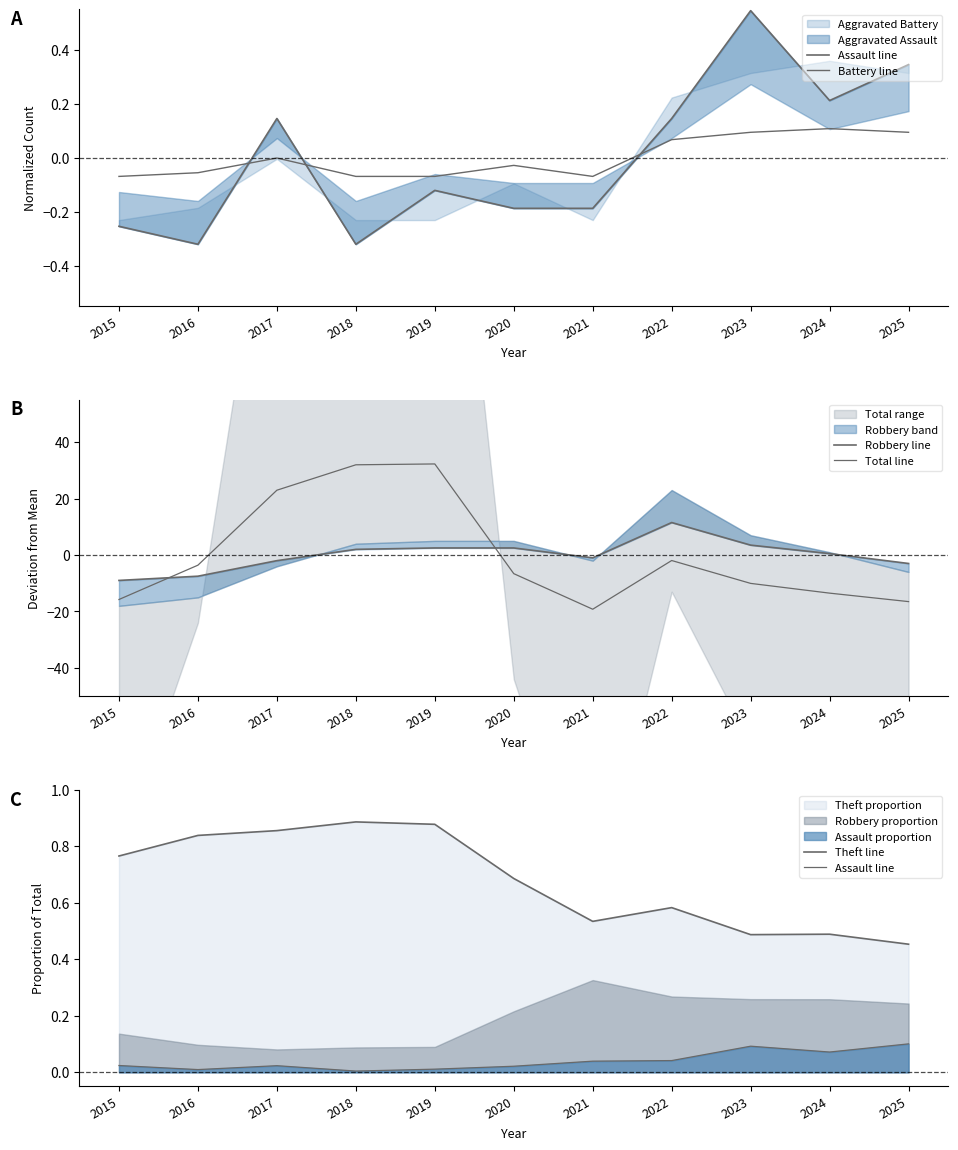

At which label is Theft line closest to 0?

2025